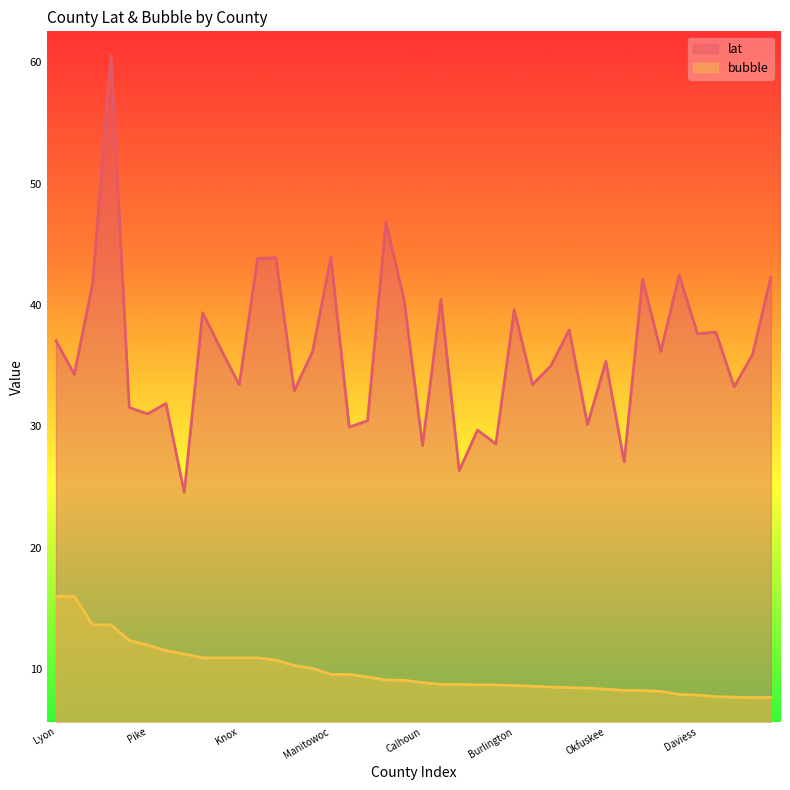

What is the spread (max minus min) of values at Lyon?

21.1